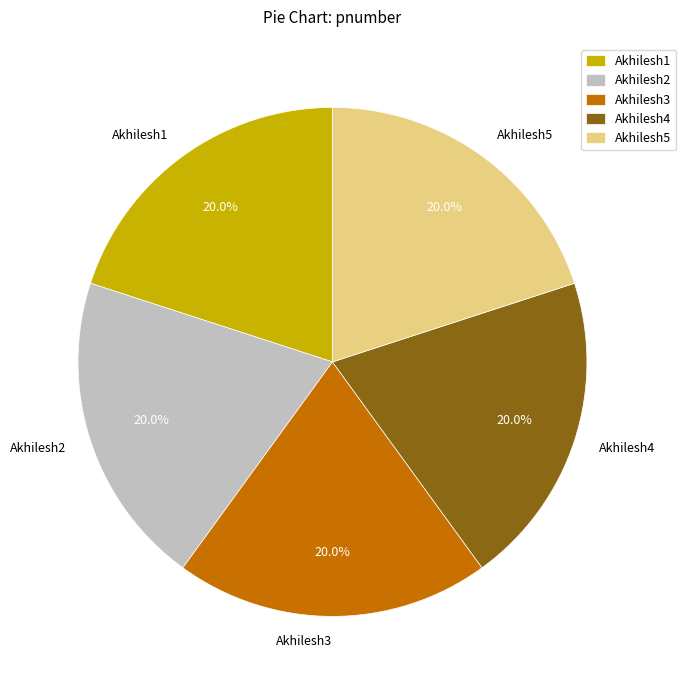

True or false: Akhilesh1 accounts for 20% of the total.

True